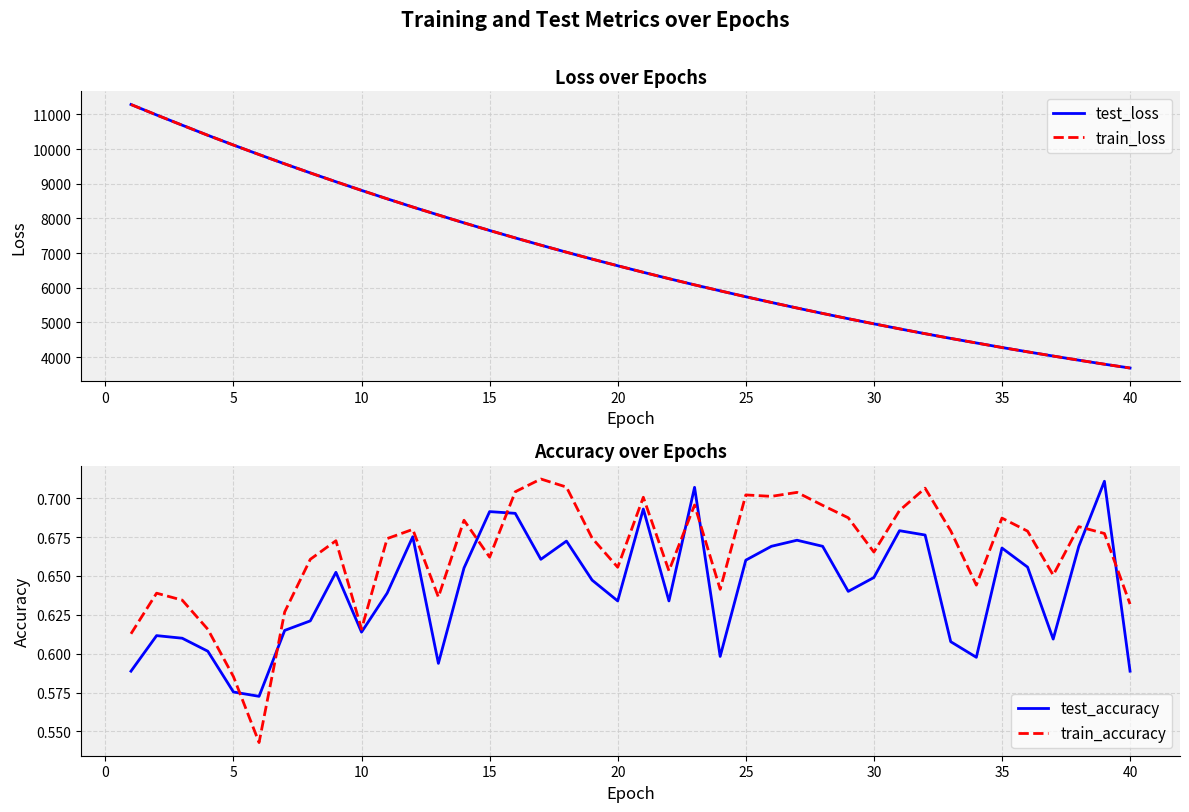

What is the maximum value for test_loss?

11286.0